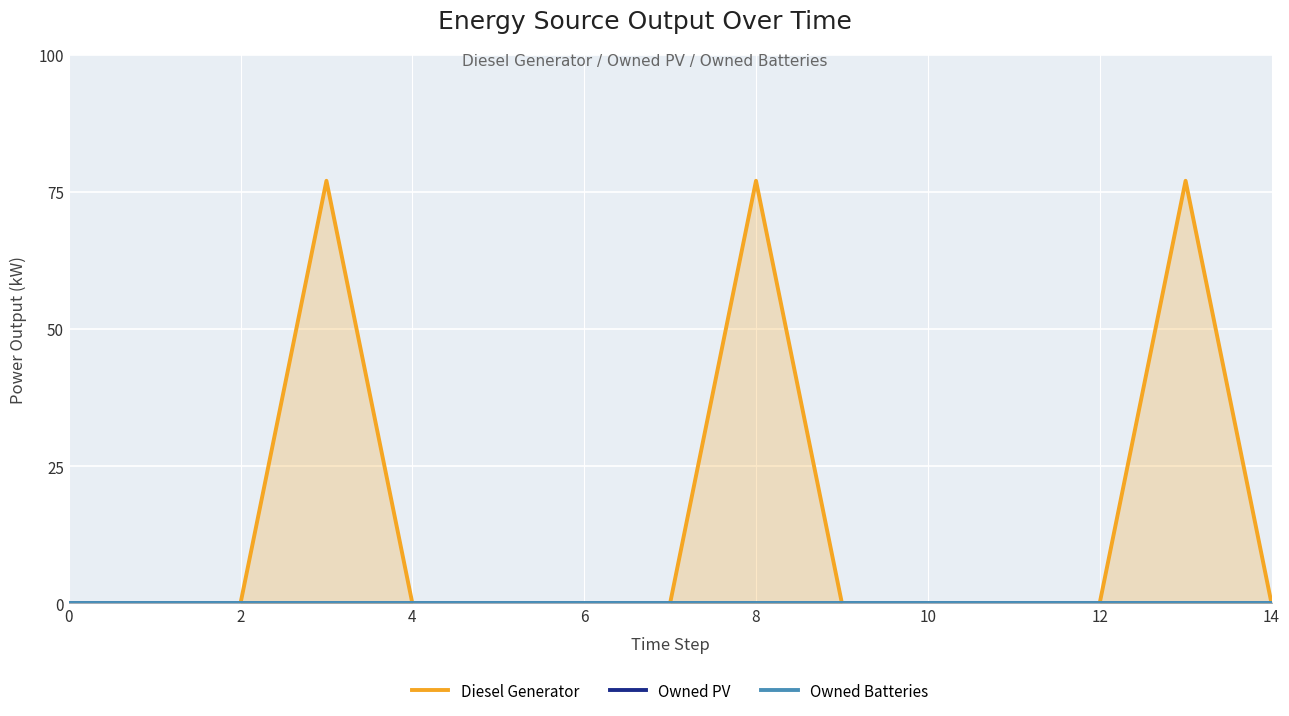

Is it true that Owned Batteries equals 0 at 13?

True